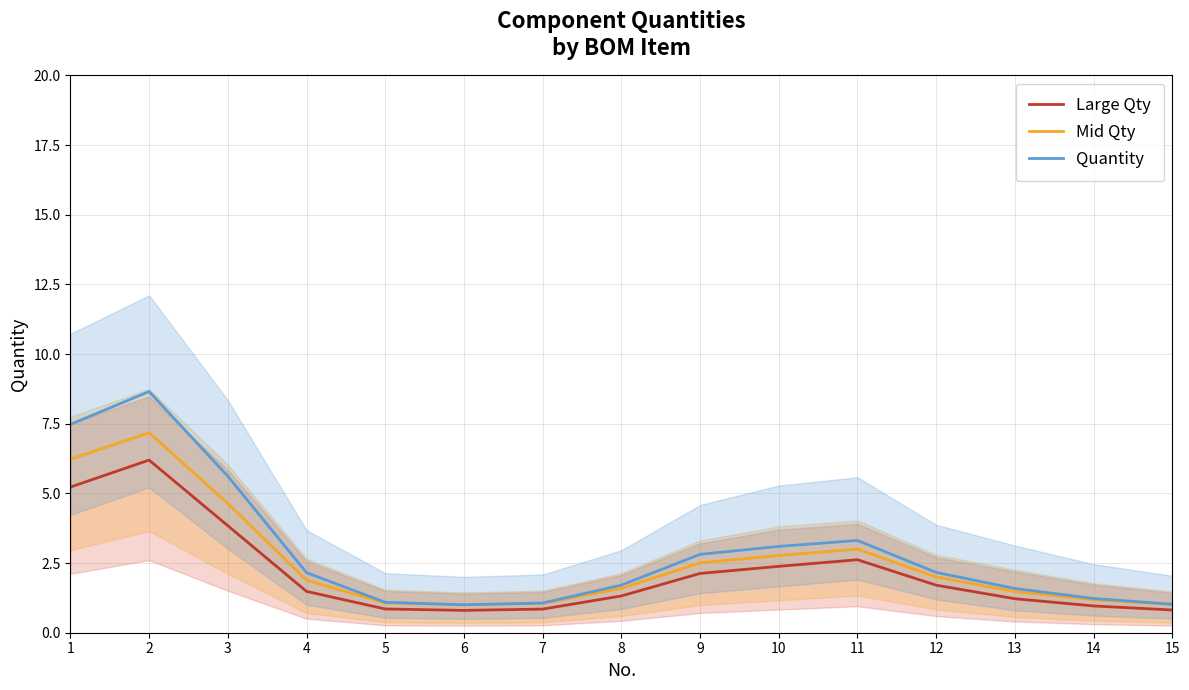

What is the minimum value for Mid Qty?

1.0